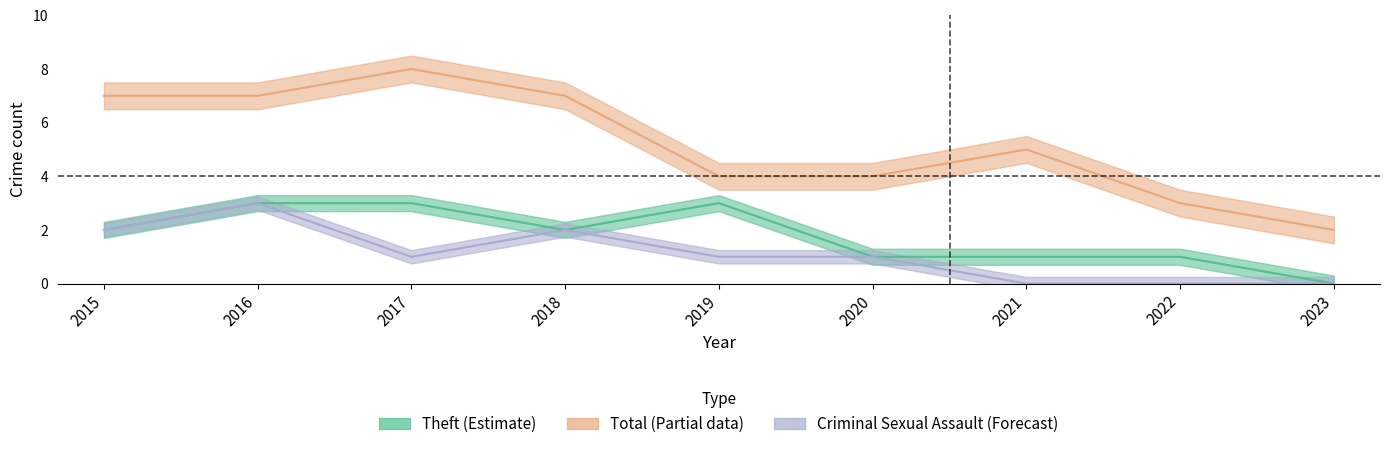

At which label is Theft closest to 1?

2020